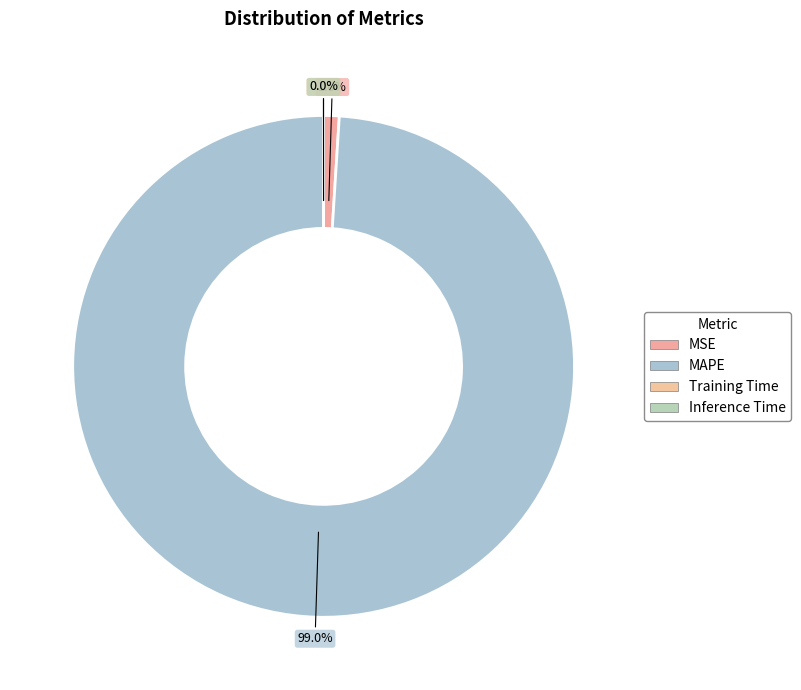

To the nearest percent, what is the difference between the largest and smallest slice percentages?

99%